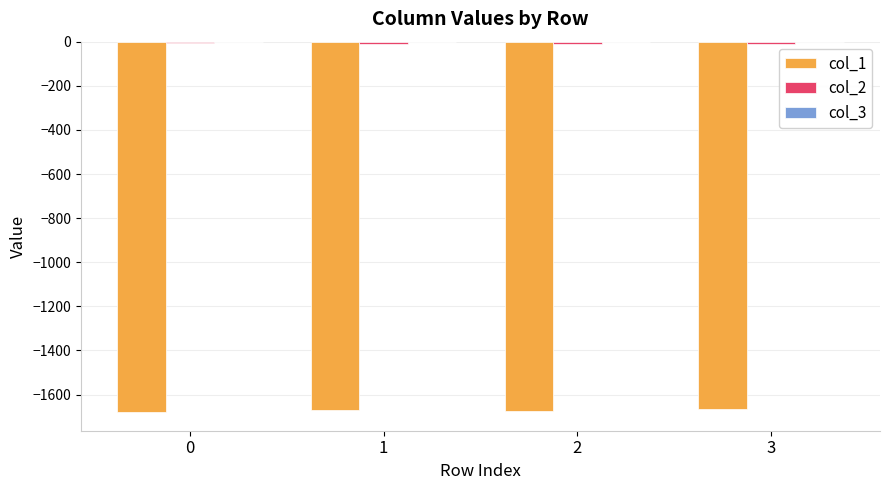

Are the bars grouped side by side (vs. stacked)?

Yes